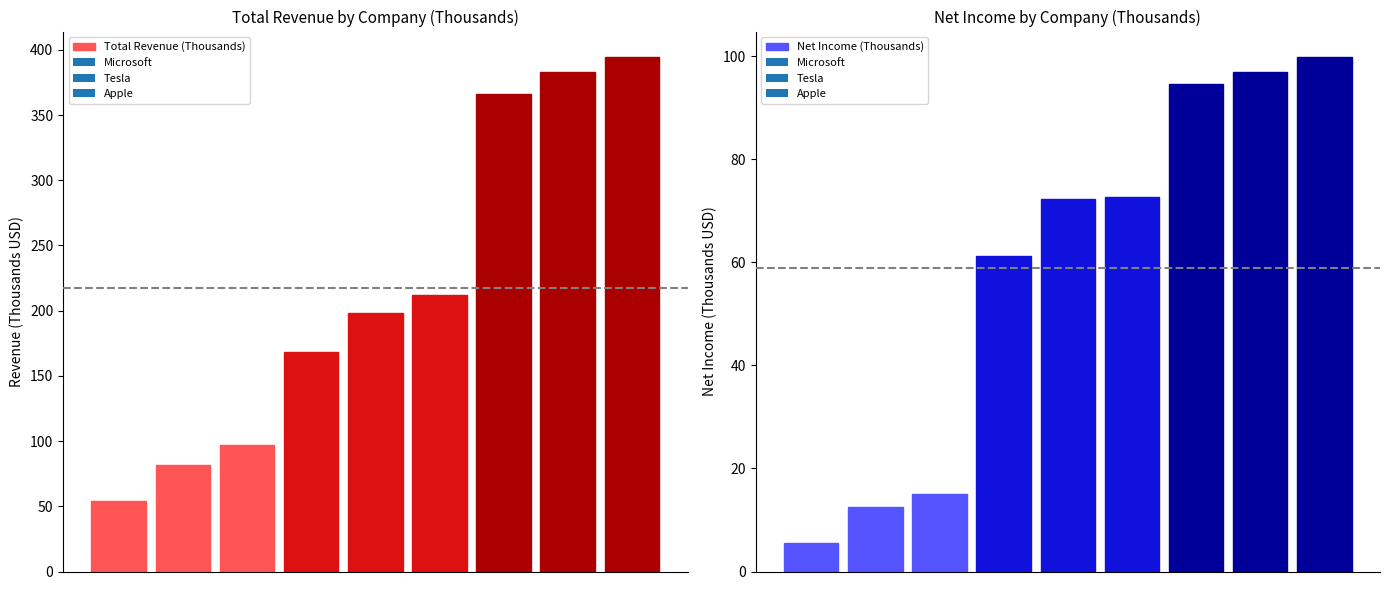

What is the total value across all series at 4?

270.6